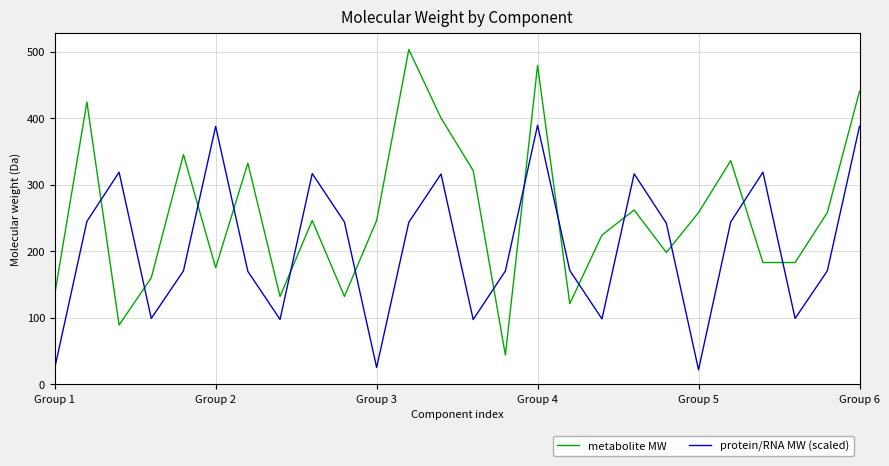

Which series has the widest spread of values?

metabolite MW